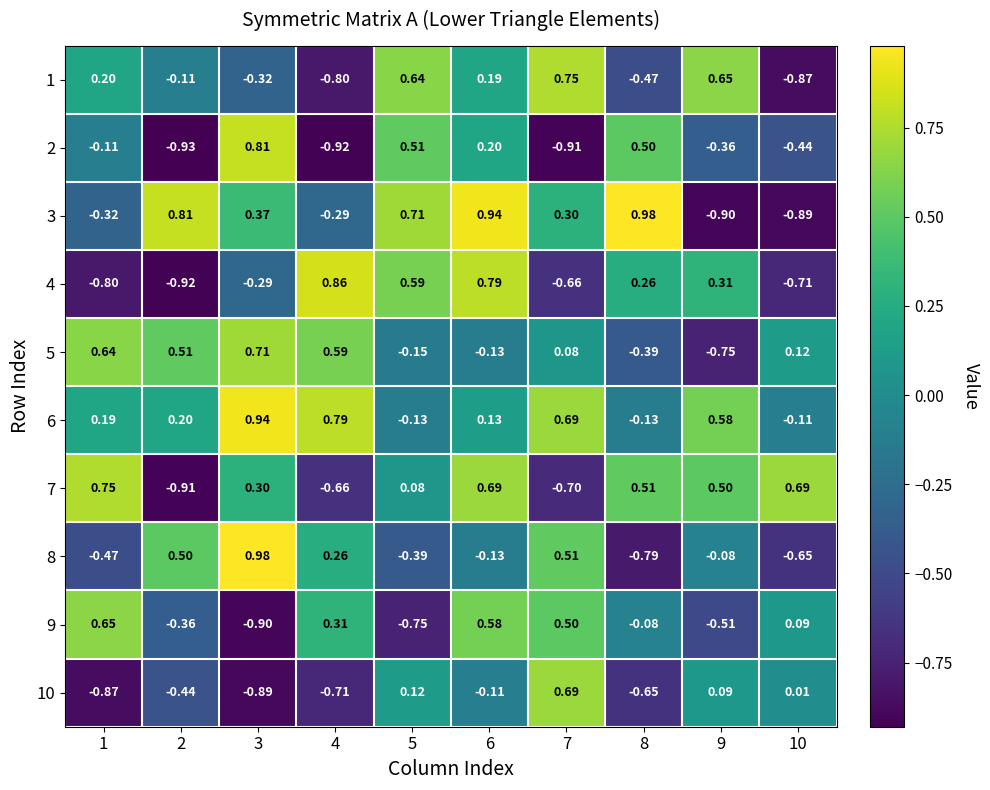

How many data points does each series have?

10